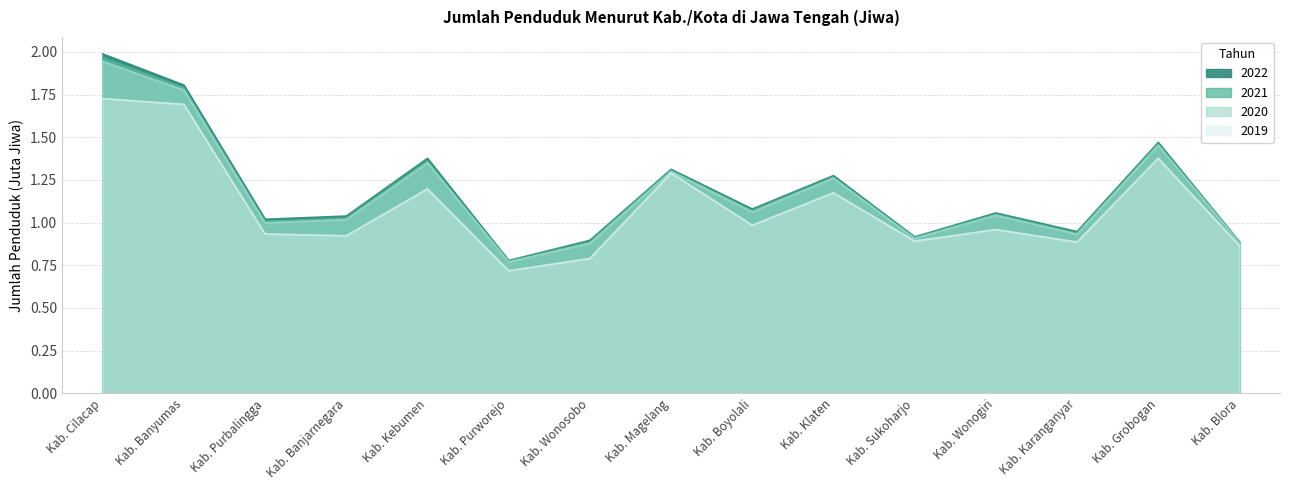

What is the sum of all 2019 values?

16.4